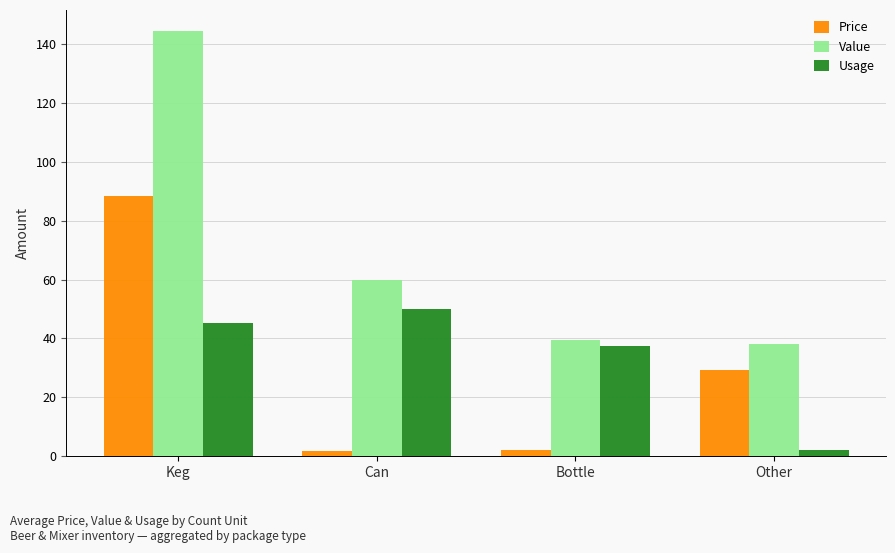

What is the average value of the Price series?

30.4